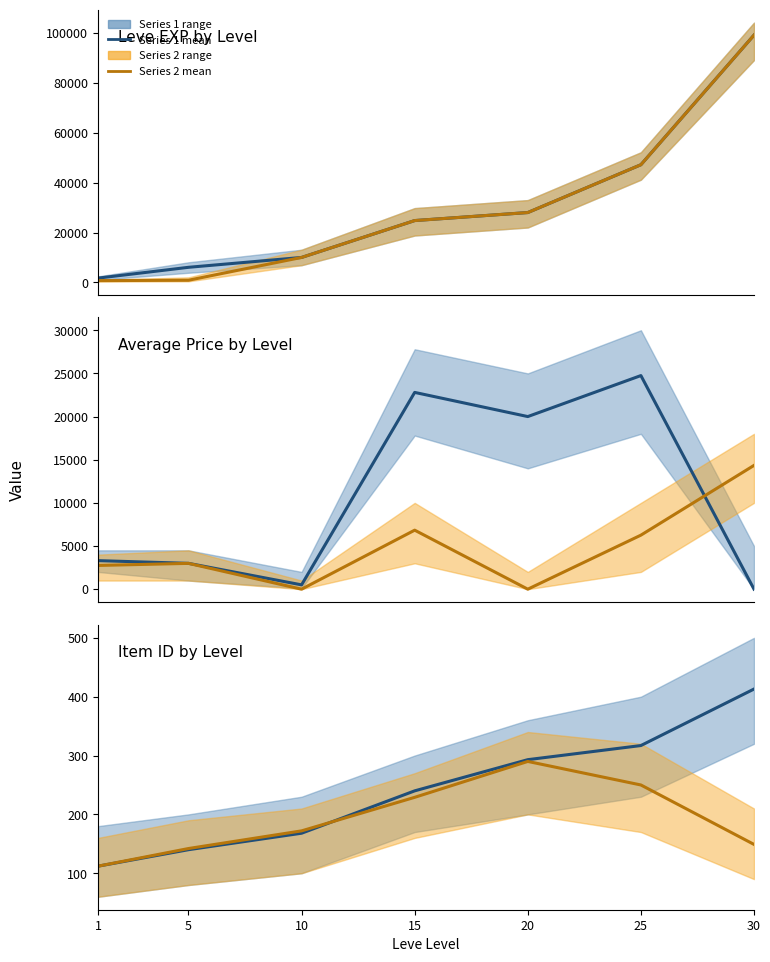

How many interior local peaks does the Center (orange) series have?

1